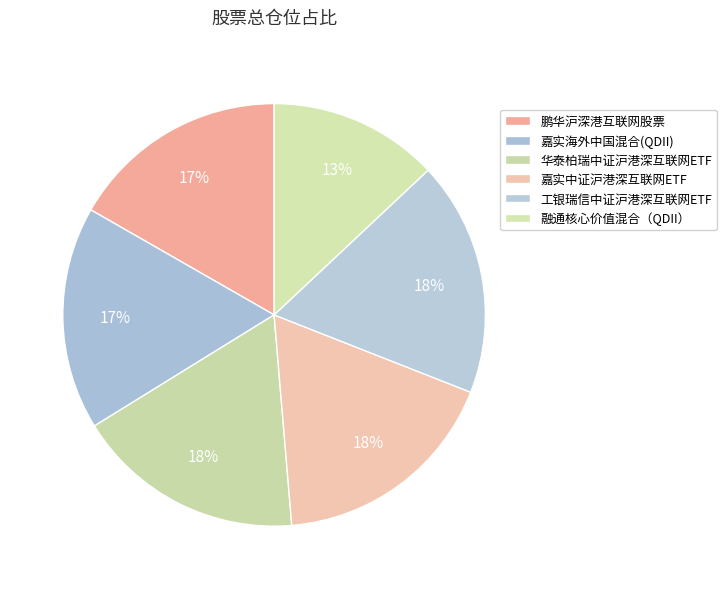

Is it true that 鹏华沪深港互联网股票 is 23% of the pie?

False